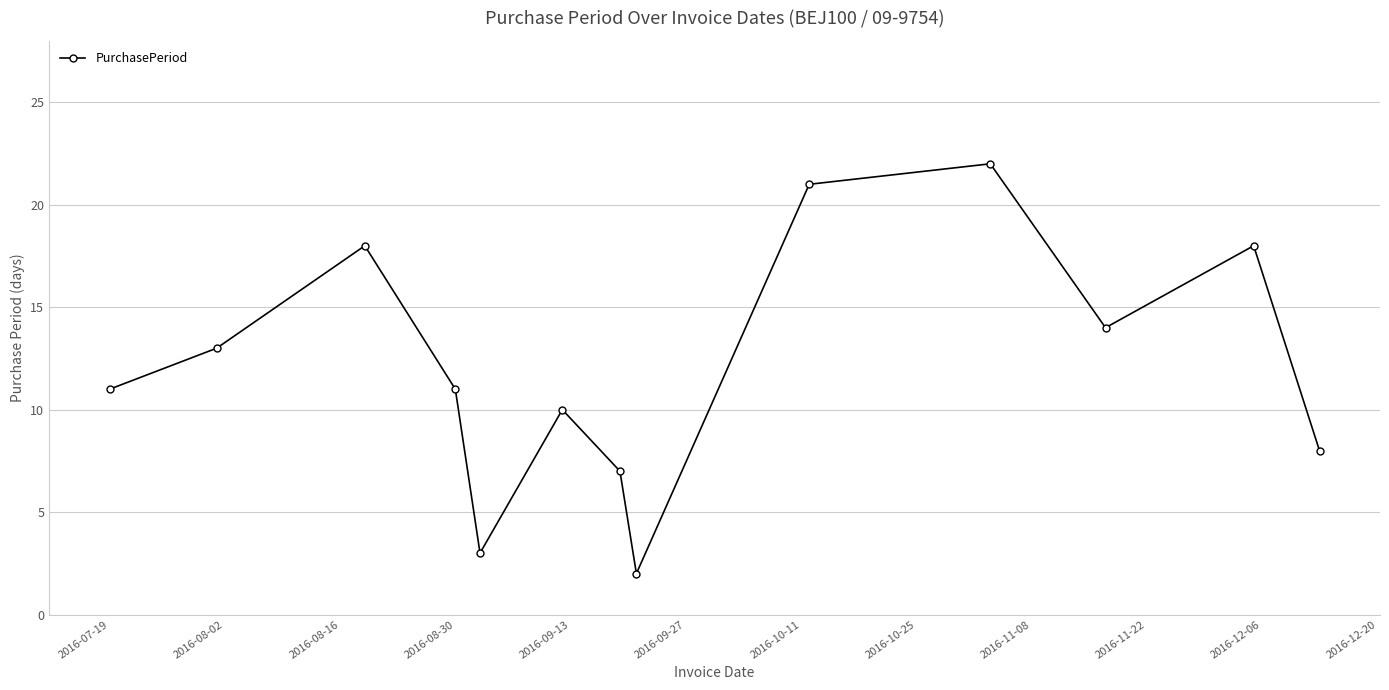

What is the value of the 1st point from the left?

11